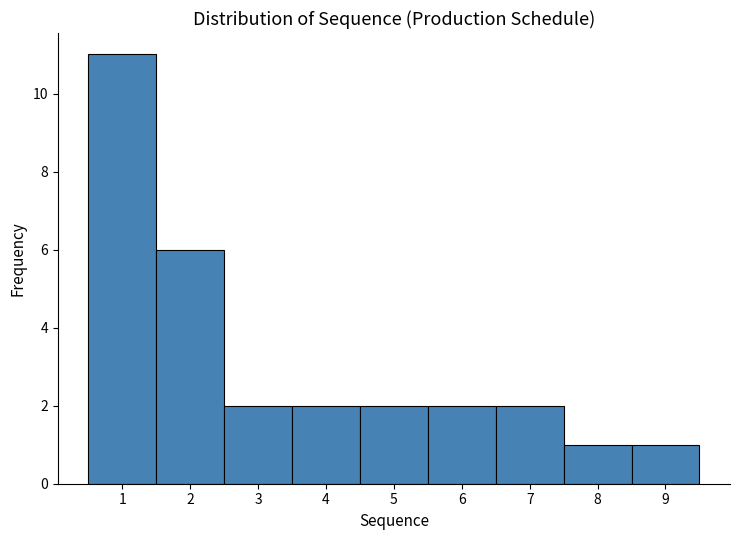

How tall is the bar that spans 5.5 to 6.5 on the x-axis? The values are not printed on the chart, so give them approximately, as read against the axis.

2